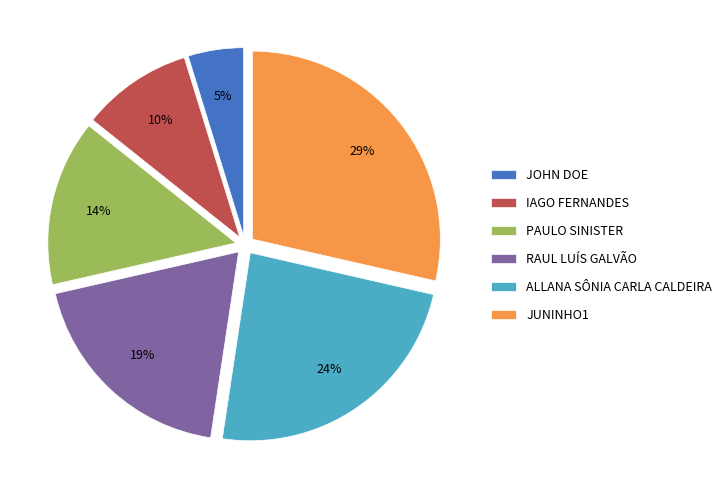

To the nearest percent, what is the difference between the largest and smallest slice percentages?

24%